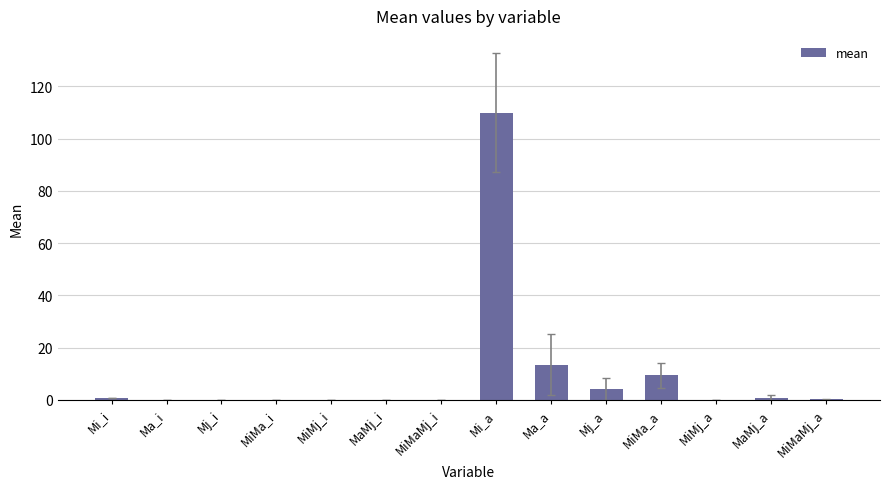

What is the approximate value at Mj_a?

4.2